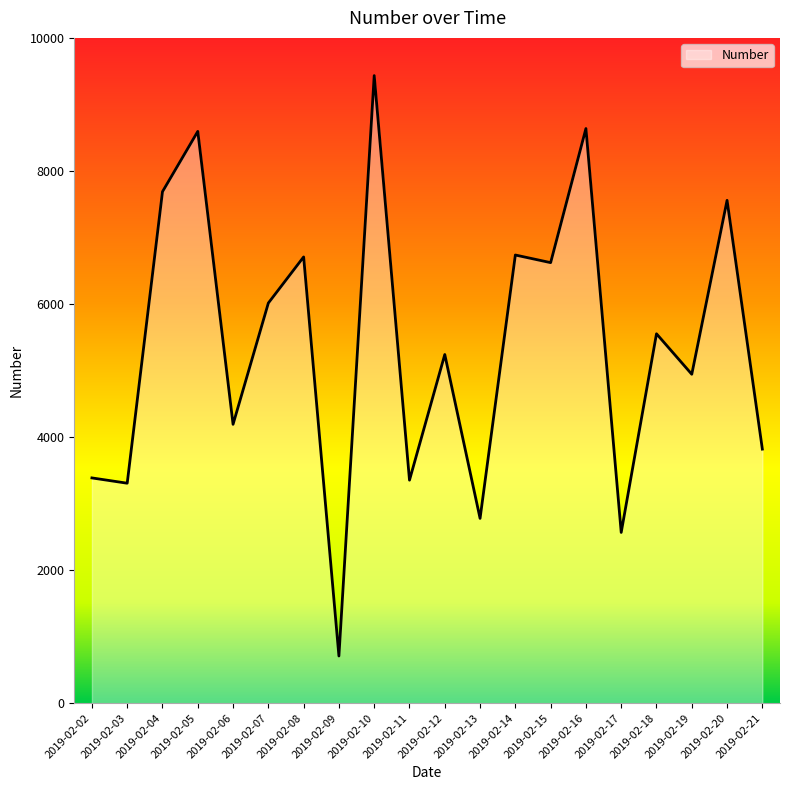

Which has a higher value, 2019-02-19 or 2019-02-18?

2019-02-18